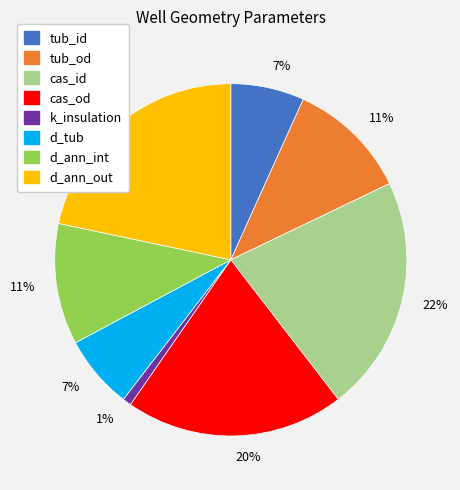

Combined, do d_ann_int and cas_od account for over 50%?

No